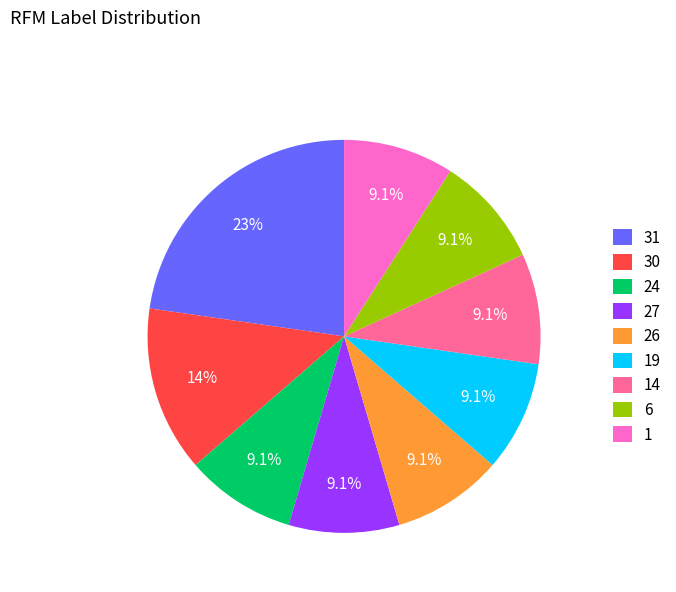

What is the ratio of the value at 6 to the value at 26?

1.0